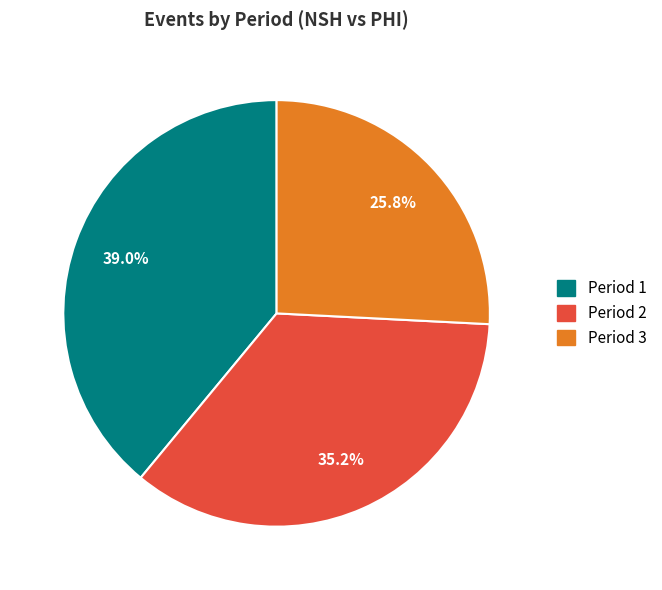

Between Period 1 and Period 3, which is larger?

Period 1